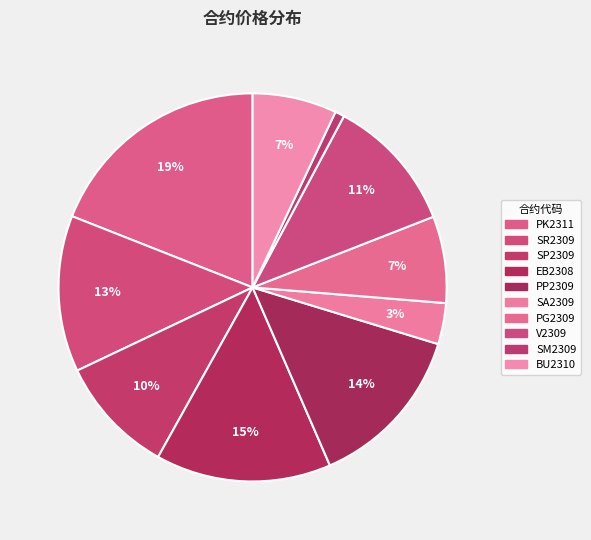

To the nearest percent, what is the difference between the SR2309 and SP2309 slice percentages?

3%